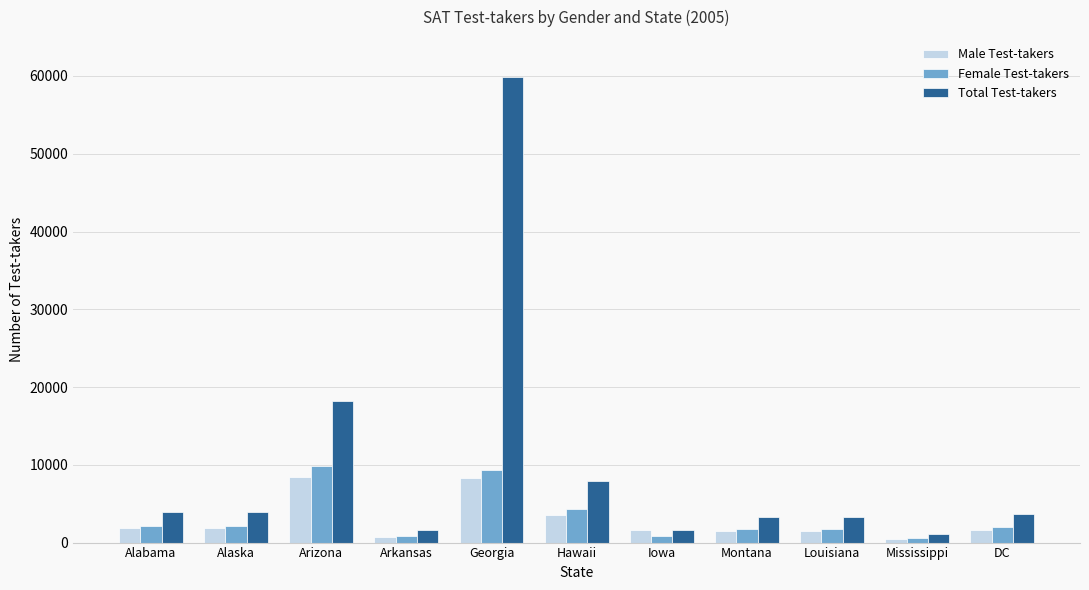

How many data points in Male Test-takers are less than 1673?

5